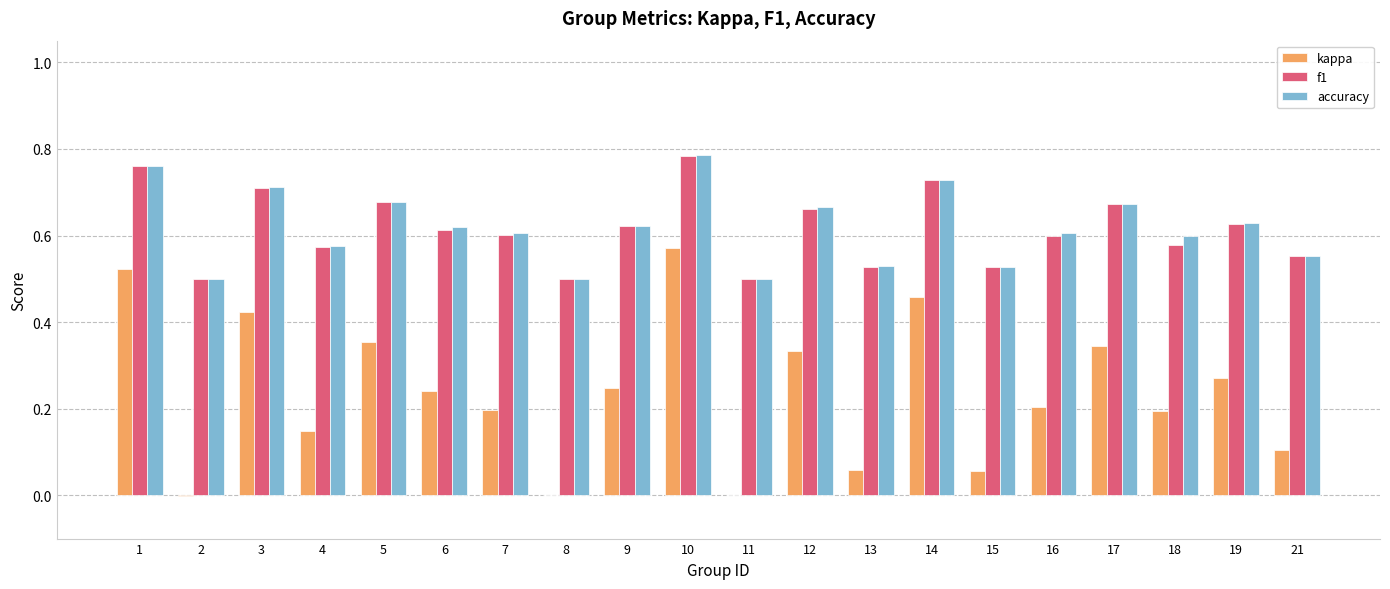

At which label does kappa reach its peak?

10